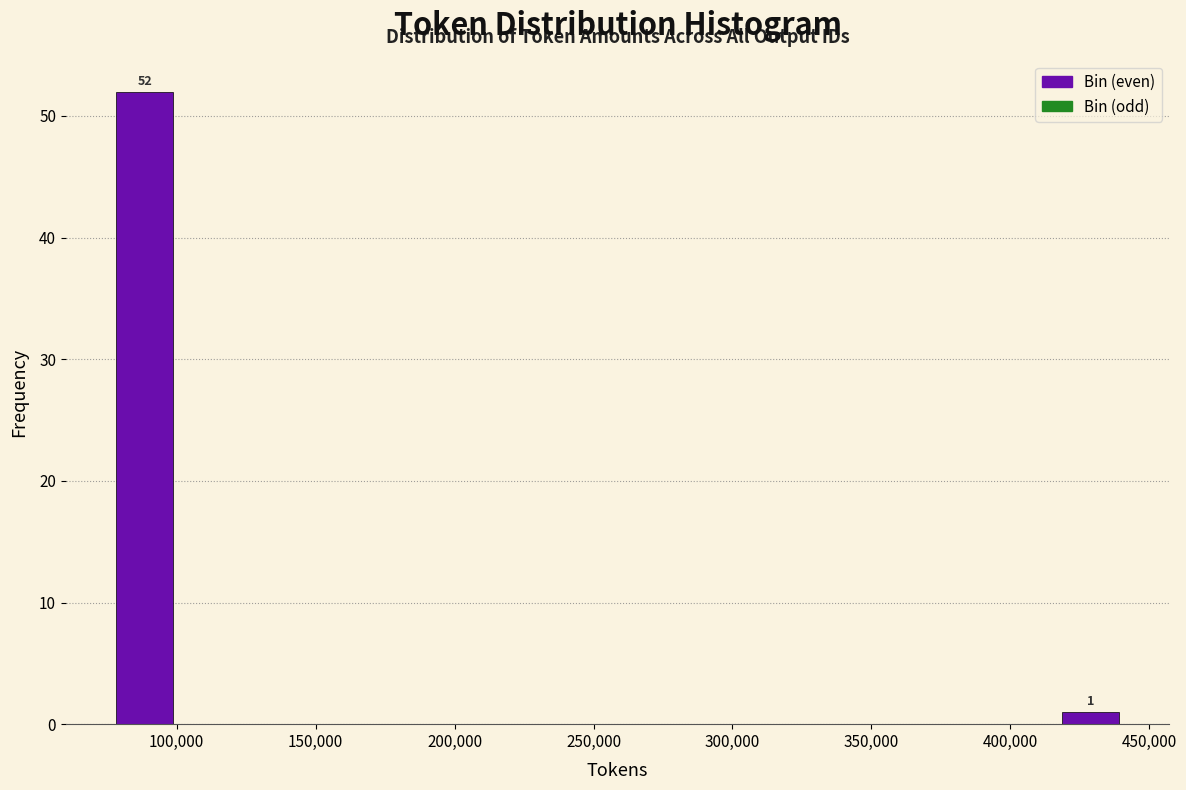

Which range on the x-axis has the tallest bar?

75000 to 100000